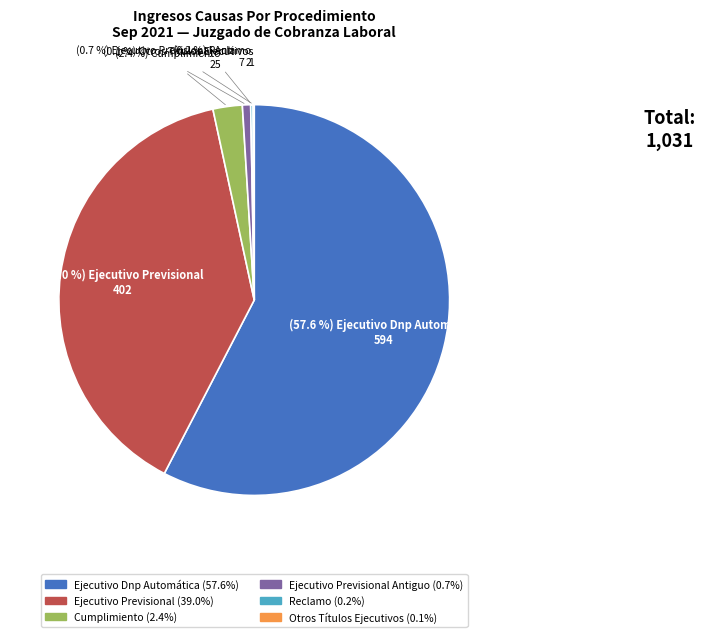

Is there a majority slice in this chart?

Yes